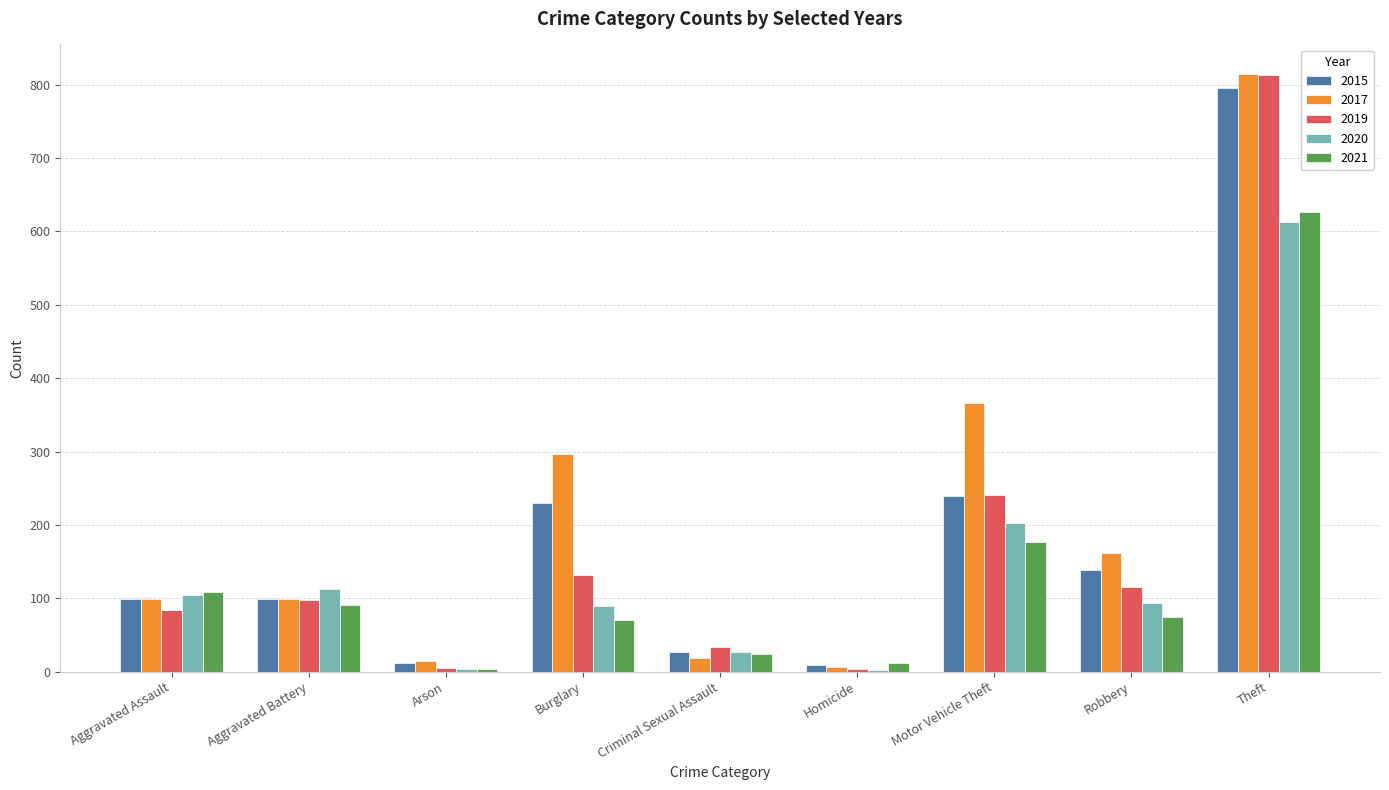

What is the approximate value of 2020 at Aggravated Assault?

104